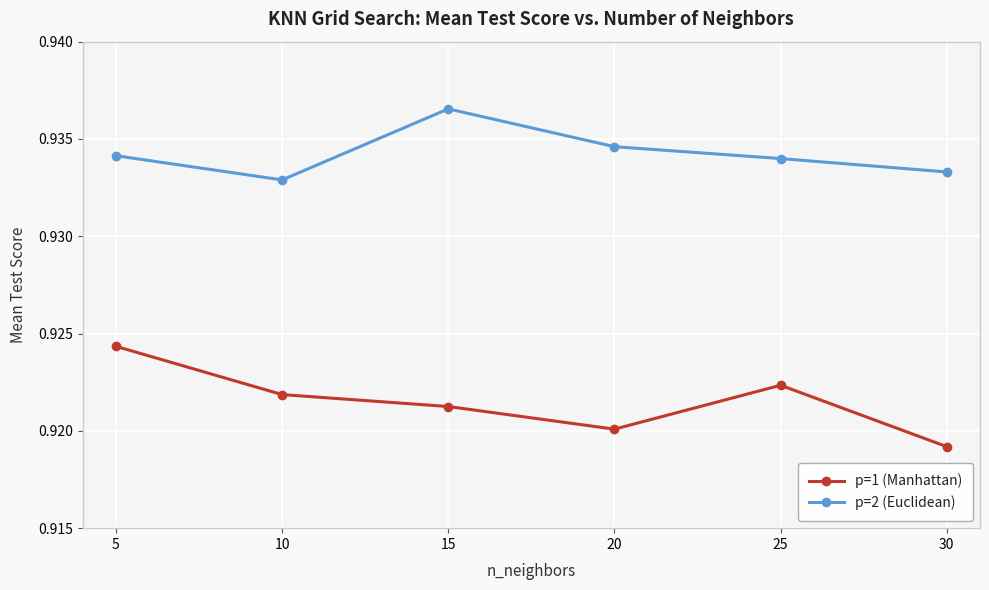

In p=1 (Manhattan), how many points are higher than both neighbors (excluding endpoints)?

1